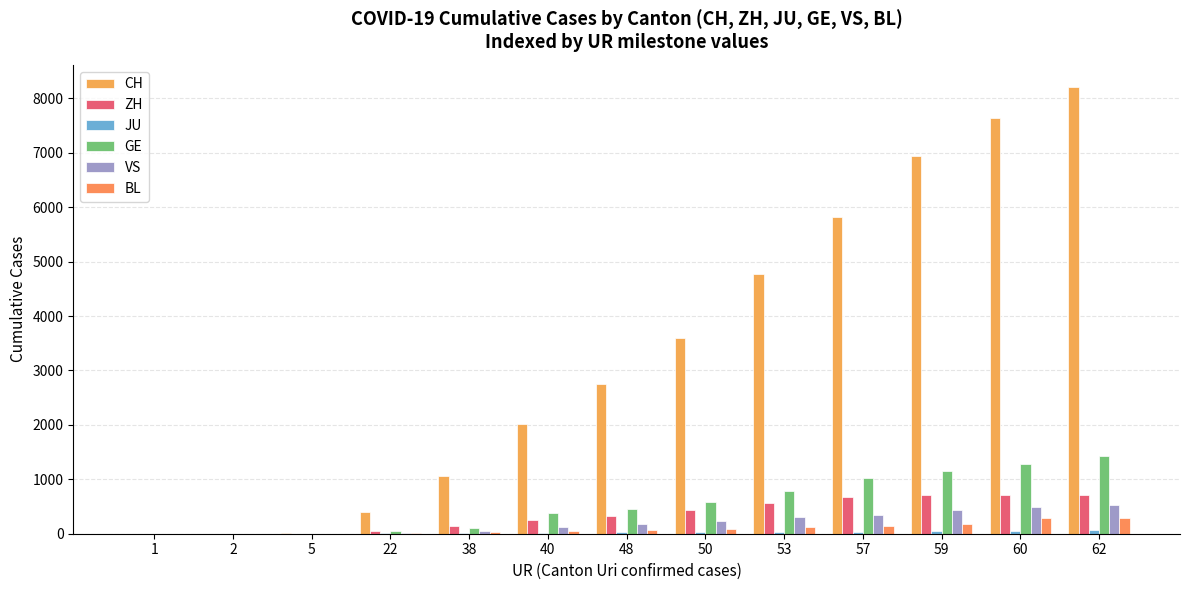

At which label does CH first exceed 2744?

50